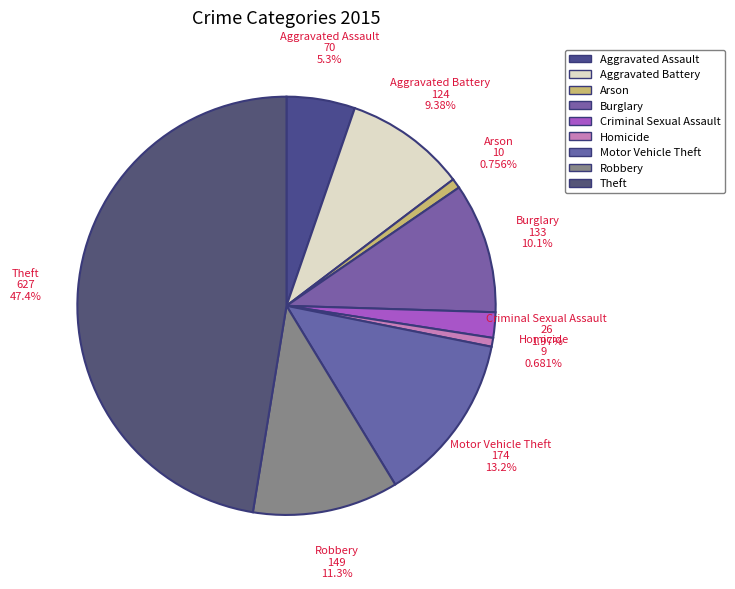

Combined, do Arson and Burglary account for over 50%?

No